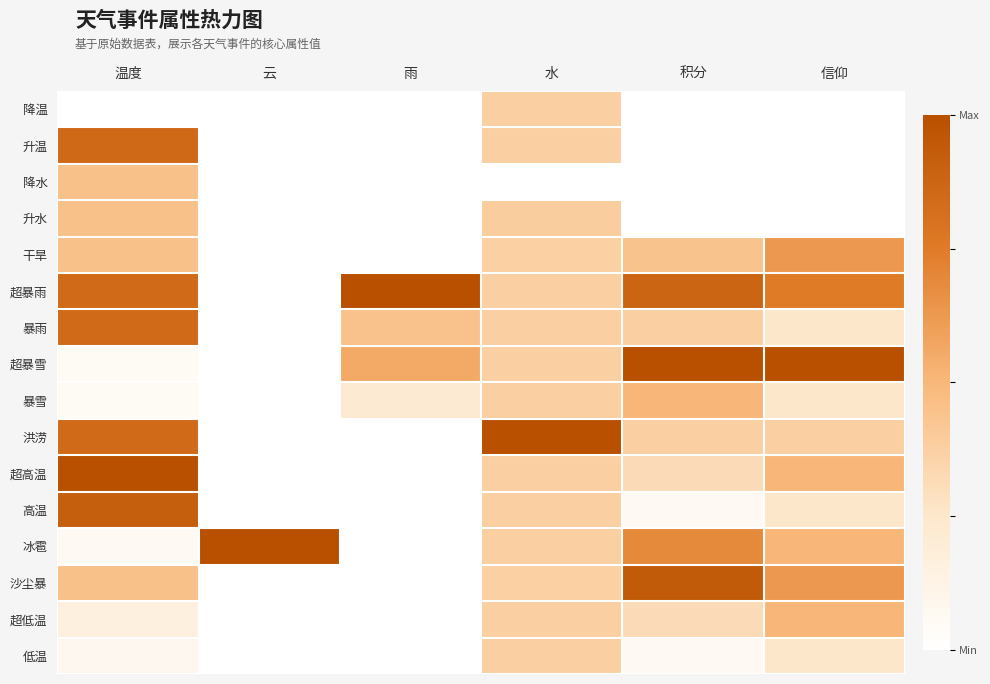

How many distinct data groups are displayed?

16